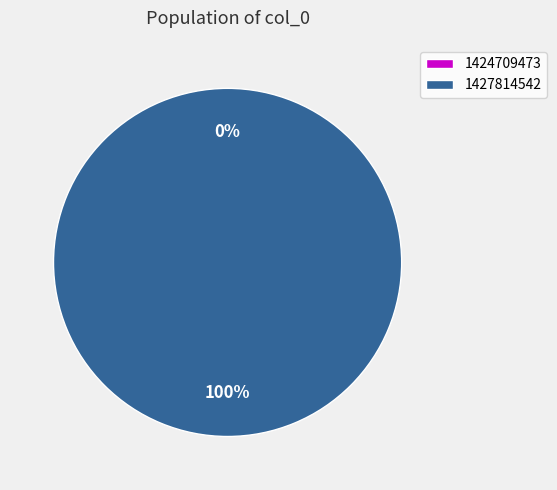

To the nearest percent, what portion does 1427814542 represent?

100%